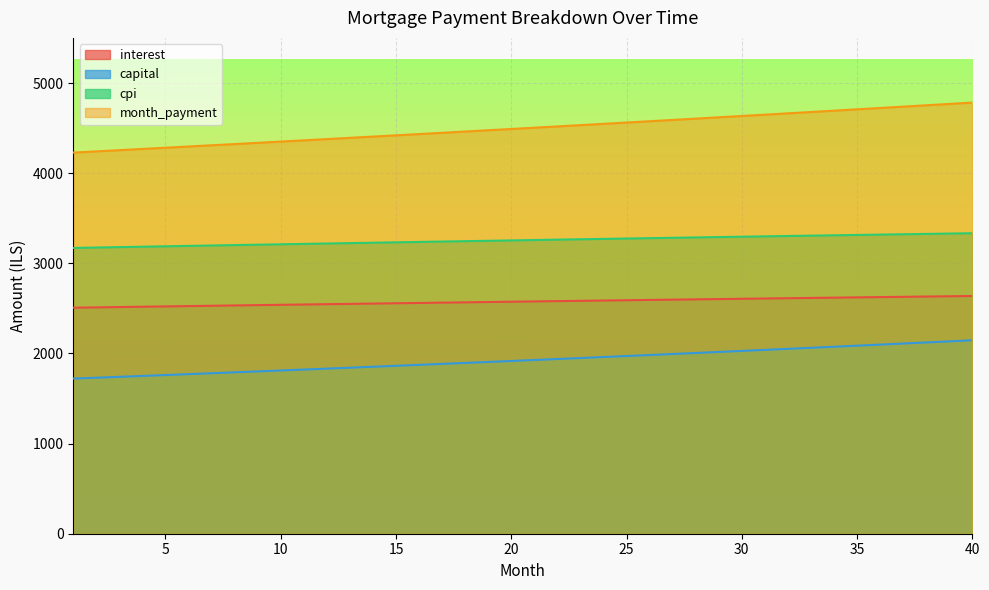

List the labels in order of capital value, largest first.

40, 39, 38, 37, 36, 35, 34, 33, 32, 31, 30, 29, 28, 27, 26, 25, 24, 23, 22, 21, 20, 19, 18, 17, 16, 15, 14, 13, 12, 11, 10, 9, 8, 7, 6, 5, 4, 3, 2, 1